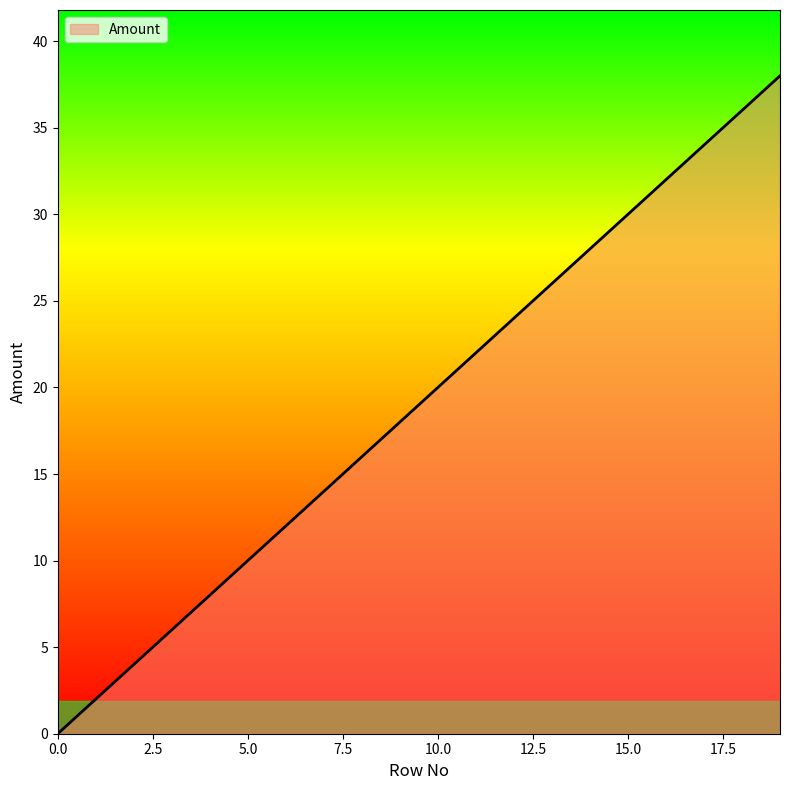

What is the greatest value displayed?

38